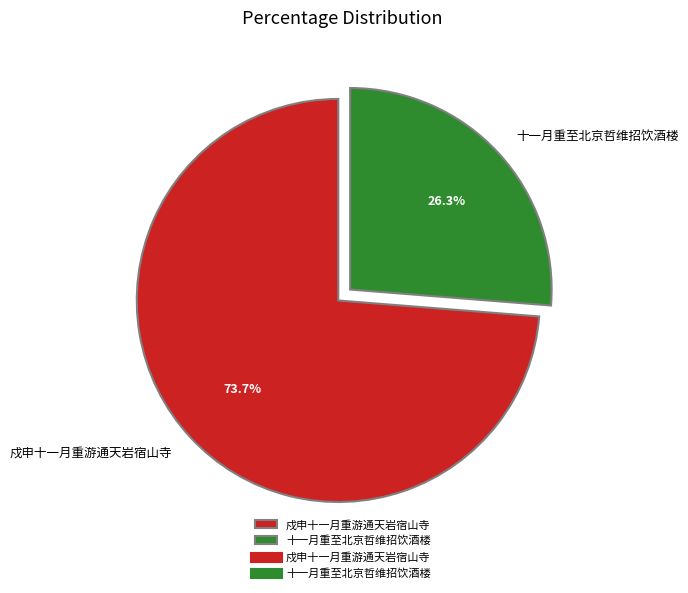

What is the largest slice in the pie chart?

戍申十一月重游通天岩宿山寺